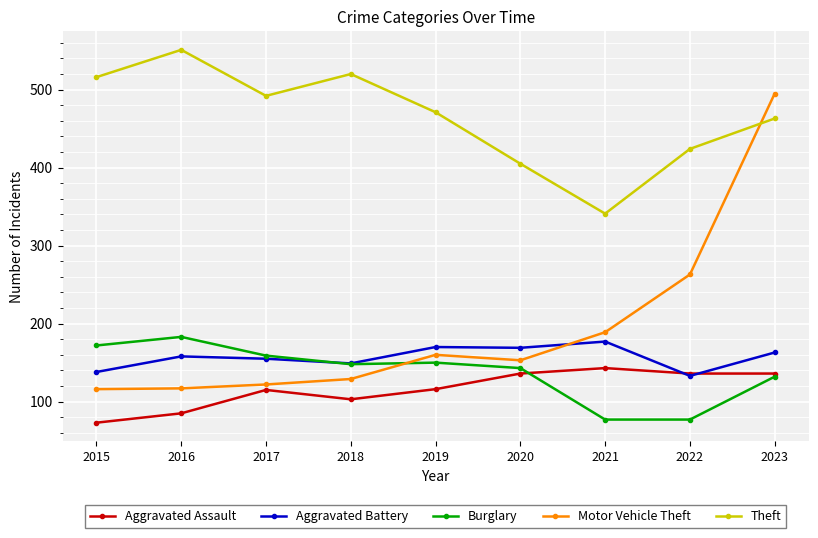

What is the minimum value shown in the chart?

73